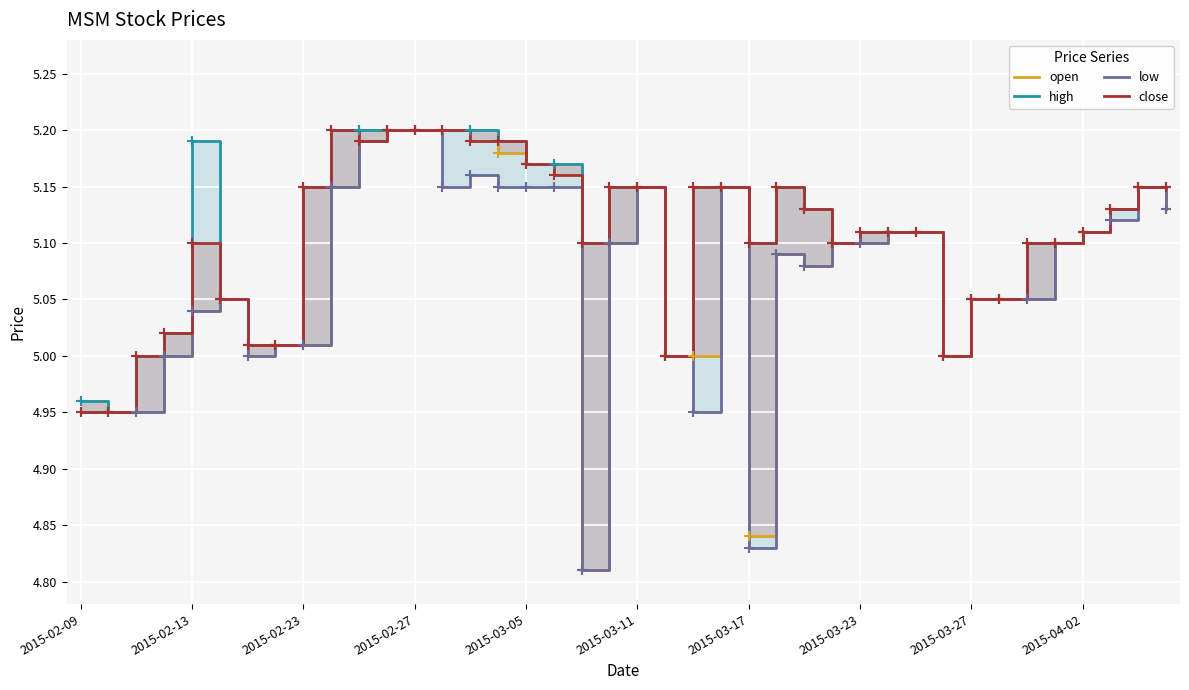

What are all the series names shown in the legend?

open, high, low, close